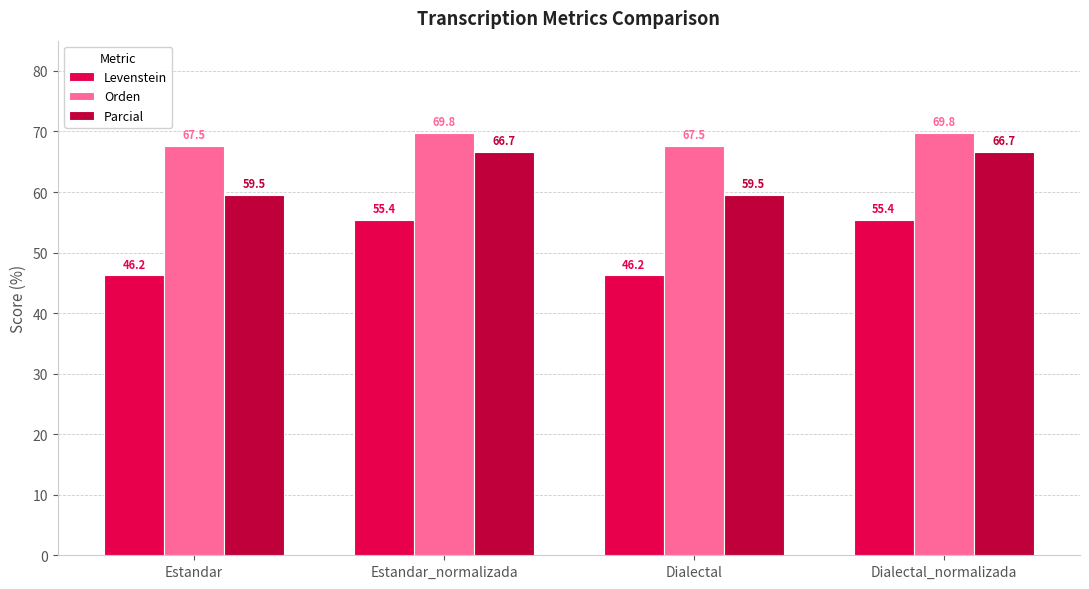

What is the spread (max minus min) of values at Dialectal?

21.3